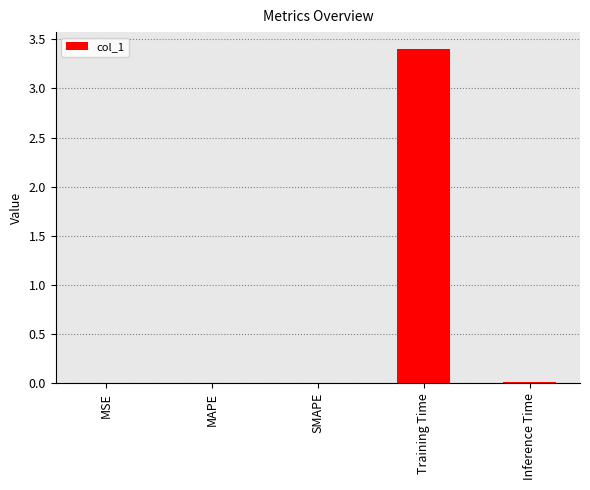

What is the sum of all values?

3.4